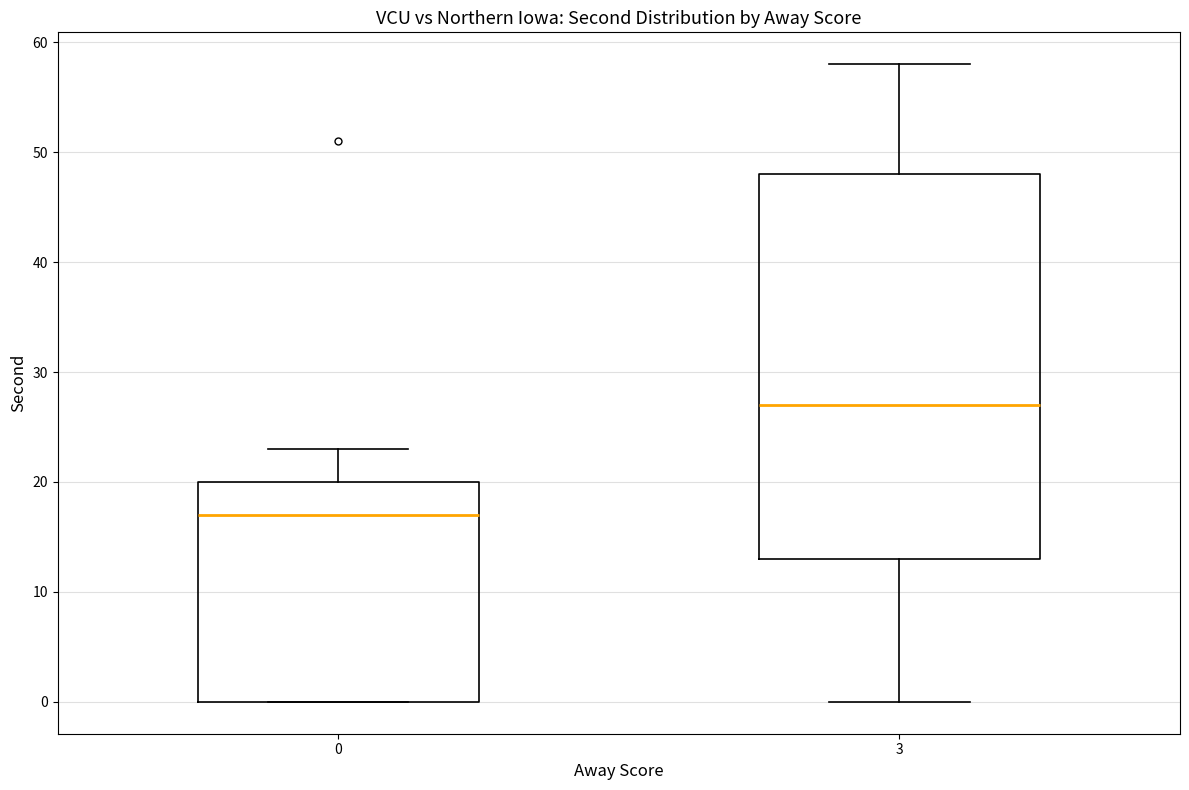

Reading left to right, transcribe this box plot: for each box, give where its median line is, the range the box spans, and where its two whiskers end, as read against the y-axis. The values are not printed on the chart, so give them approximately, as read against the axis.

0: median 17, box 0 to 20, whiskers 0 to 23
3: median 27, box 13 to 48, whiskers 0 to 58